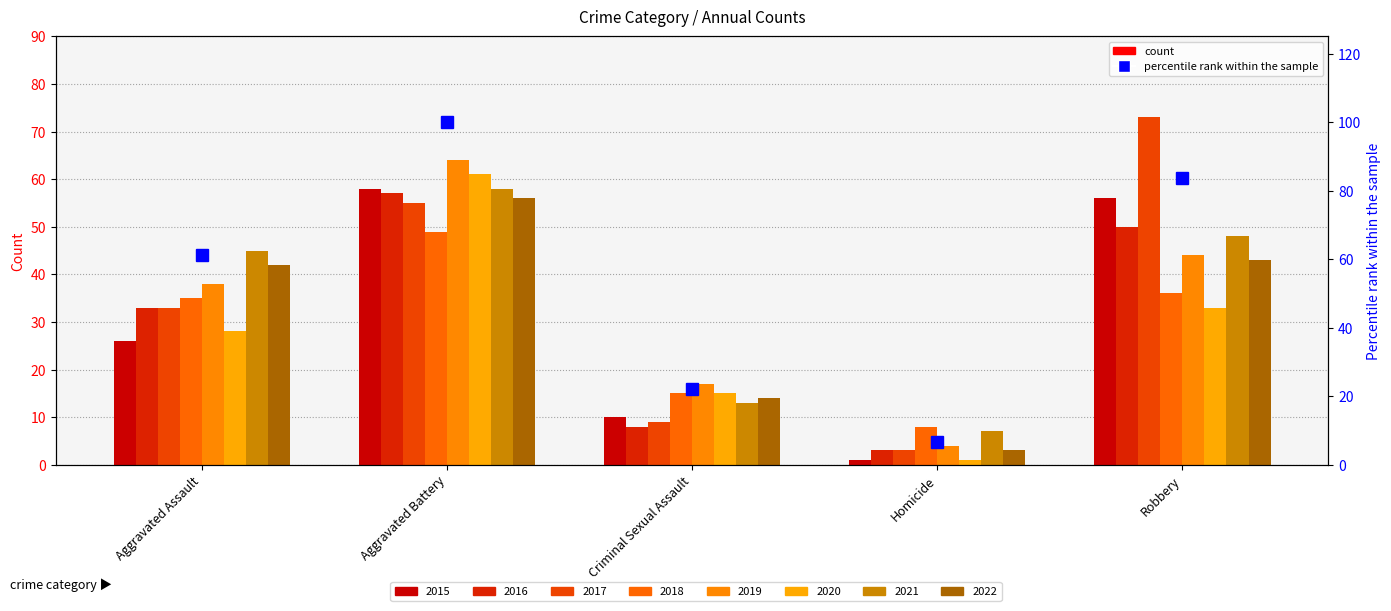

Reading right to left, list all the values displayed in this chart.

Robbery=83.6	Homicide=6.6	Criminal Sexual Assault=22.1	Aggravated Battery=100.0	Aggravated Assault=61.1